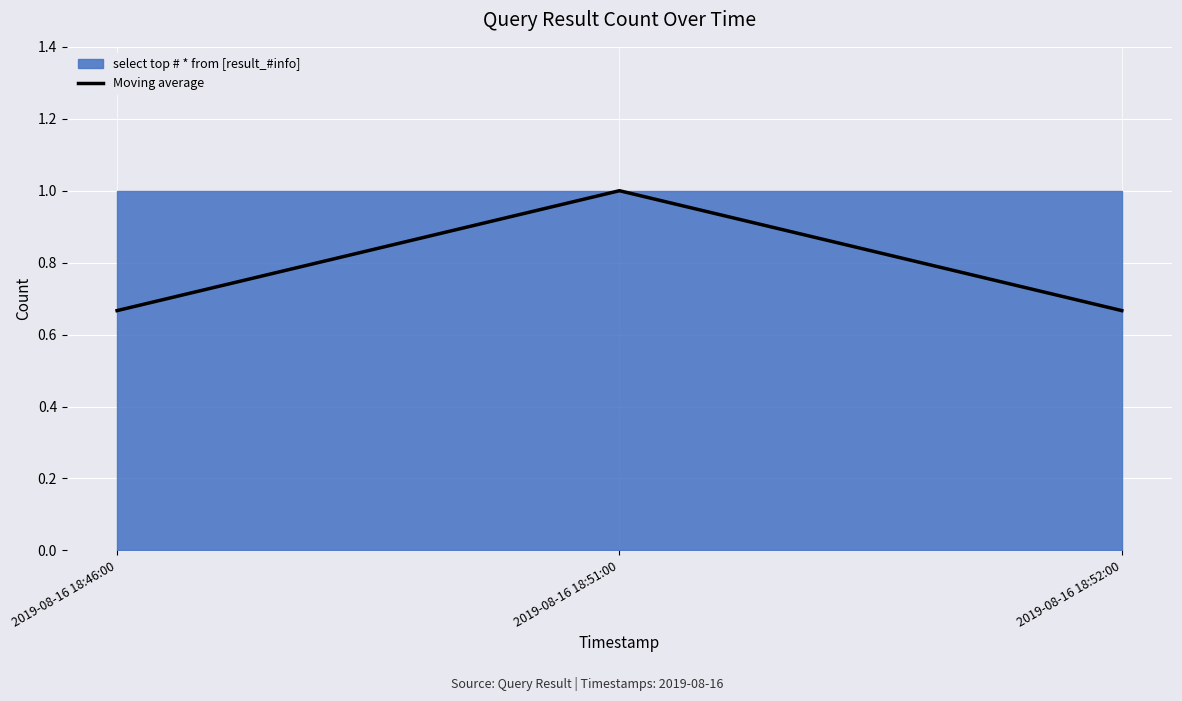

What is the approximate value at 2019-08-16 18:52:00?

0.7